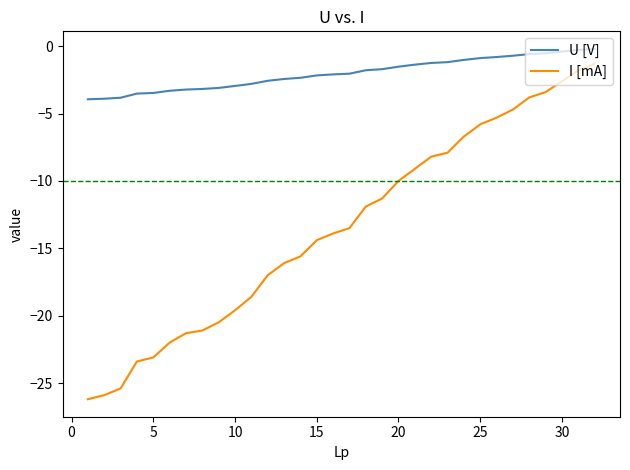

What is the highest value of the I [mA] series?

-1.3